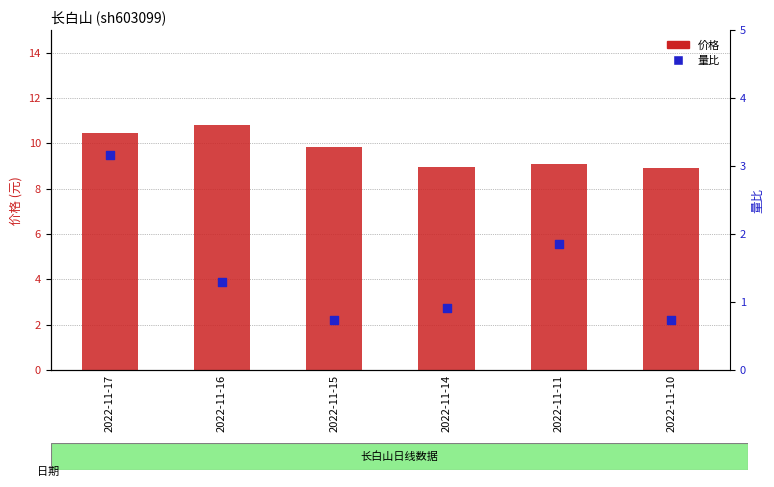

At how many categories does at least one series exceed 2?

6